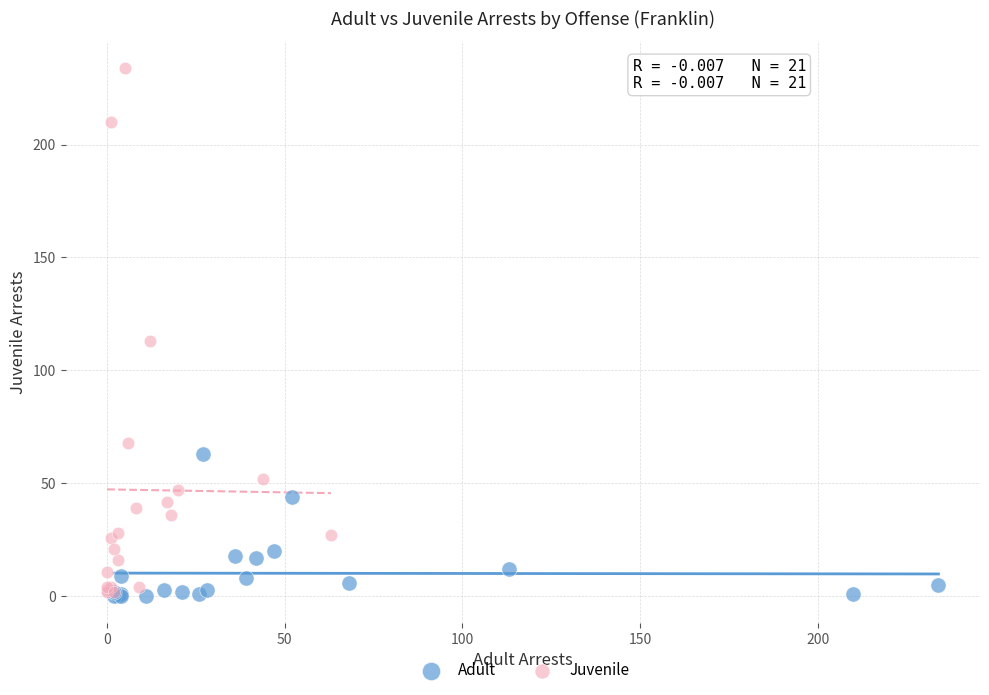

Which series reaches the maximum Y coordinate?

Juvenile